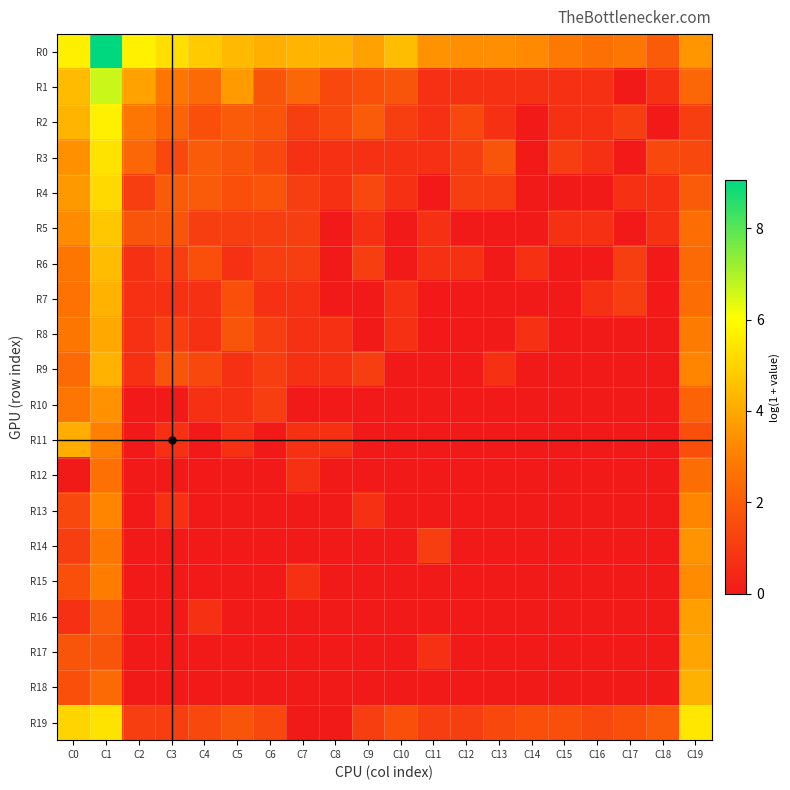

Reading left to right, what are all the values shown in this chart?

R0: C0=5.7	C1=9.0	C2=5.7	C3=5.3	C4=4.8	C5=4.4	C6=4.2	C7=4.3	C8=4.2	C9=3.8	C10=4.5	C11=3.5	C12=3.4	C13=3.4	C14=3.3	C15=2.8	C16=2.6	C17=2.7	C18=1.9	C19=3.6
R1: C0=4.4	C1=6.7	C2=3.9	C3=2.8	C4=2.4	C5=3.7	C6=1.8	C7=2.3	C8=1.4	C9=1.6	C10=1.8	C11=0.7	C12=0.7	C13=0.7	C14=0.7	C15=0.7	C16=0.7	C17=0.0	C18=0.7	C19=2.3
R2: C0=4.3	C1=5.7	C2=2.8	C3=2.2	C4=1.6	C5=1.9	C6=1.8	C7=1.1	C8=1.4	C9=1.9	C10=1.1	C11=0.7	C12=1.4	C13=0.7	C14=0.0	C15=0.7	C16=0.7	C17=1.1	C18=0.0	C19=1.1
R3: C0=3.4	C1=5.4	C2=2.3	C3=1.4	C4=1.9	C5=1.8	C6=1.4	C7=0.7	C8=0.7	C9=0.7	C10=0.7	C11=0.7	C12=1.1	C13=1.8	C14=0.0	C15=1.1	C16=0.7	C17=0.0	C18=1.4	C19=1.4
R4: C0=3.6	C1=5.1	C2=1.1	C3=1.9	C4=1.9	C5=1.6	C6=1.8	C7=1.1	C8=0.7	C9=1.4	C10=0.7	C11=0.0	C12=1.1	C13=1.1	C14=0.0	C15=0.0	C16=0.0	C17=0.7	C18=0.7	C19=1.9
R5: C0=3.3	C1=4.7	C2=1.8	C3=1.8	C4=1.1	C5=1.1	C6=1.1	C7=1.1	C8=0.0	C9=0.7	C10=0.0	C11=0.7	C12=0.0	C13=0.0	C14=0.0	C15=0.7	C16=0.7	C17=0.0	C18=0.7	C19=2.5
R6: C0=2.8	C1=4.5	C2=0.7	C3=1.1	C4=1.6	C5=0.7	C6=1.1	C7=1.1	C8=0.0	C9=1.1	C10=0.0	C11=0.7	C12=0.7	C13=0.0	C14=0.7	C15=0.0	C16=0.0	C17=1.1	C18=0.0	C19=2.4
R7: C0=2.6	C1=4.2	C2=0.7	C3=0.7	C4=0.7	C5=1.6	C6=0.7	C7=0.7	C8=0.0	C9=0.0	C10=0.7	C11=0.0	C12=0.0	C13=0.0	C14=0.0	C15=0.0	C16=0.7	C17=1.1	C18=0.0	C19=2.5
R8: C0=2.8	C1=4.0	C2=0.7	C3=1.1	C4=0.7	C5=1.8	C6=1.1	C7=0.7	C8=0.7	C9=0.0	C10=0.7	C11=0.0	C12=0.0	C13=0.0	C14=0.7	C15=0.0	C16=0.0	C17=0.0	C18=0.0	C19=2.9
R9: C0=2.4	C1=4.2	C2=0.7	C3=1.8	C4=1.4	C5=0.7	C6=1.1	C7=0.7	C8=0.7	C9=1.1	C10=0.0	C11=0.0	C12=0.0	C13=0.7	C14=0.0	C15=0.0	C16=0.0	C17=0.0	C18=0.0	C19=3.1
R10: C0=2.7	C1=3.5	C2=0.0	C3=0.0	C4=0.7	C5=0.7	C6=1.1	C7=0.0	C8=0.0	C9=0.0	C10=0.0	C11=0.0	C12=0.0	C13=0.0	C14=0.0	C15=0.0	C16=0.0	C17=0.0	C18=0.0	C19=2.2
R11: C0=4.1	C1=3.0	C2=0.0	C3=0.7	C4=0.0	C5=0.7	C6=0.0	C7=0.7	C8=0.7	C9=0.0	C10=0.0	C11=0.0	C12=0.0	C13=0.0	C14=0.0	C15=0.0	C16=0.0	C17=0.0	C18=0.0	C19=1.6
R12: C0=0.0	C1=2.6	C2=0.0	C3=0.0	C4=0.0	C5=0.0	C6=0.0	C7=0.7	C8=0.0	C9=0.0	C10=0.0	C11=0.0	C12=0.0	C13=0.0	C14=0.0	C15=0.0	C16=0.0	C17=0.0	C18=0.0	C19=2.5
R13: C0=1.4	C1=3.2	C2=0.0	C3=0.7	C4=0.0	C5=0.0	C6=0.0	C7=0.0	C8=0.0	C9=0.7	C10=0.0	C11=0.0	C12=0.0	C13=0.0	C14=0.0	C15=0.0	C16=0.0	C17=0.0	C18=0.0	C19=3.2
R14: C0=1.1	C1=2.8	C2=0.0	C3=0.0	C4=0.0	C5=0.0	C6=0.0	C7=0.0	C8=0.0	C9=0.0	C10=0.0	C11=1.1	C12=0.0	C13=0.0	C14=0.0	C15=0.0	C16=0.0	C17=0.0	C18=0.0	C19=3.5
R15: C0=1.6	C1=2.9	C2=0.0	C3=0.0	C4=0.0	C5=0.0	C6=0.0	C7=0.7	C8=0.0	C9=0.0	C10=0.0	C11=0.0	C12=0.0	C13=0.0	C14=0.0	C15=0.0	C16=0.0	C17=0.0	C18=0.0	C19=3.3
R16: C0=0.7	C1=1.9	C2=0.0	C3=0.0	C4=0.7	C5=0.0	C6=0.0	C7=0.0	C8=0.0	C9=0.0	C10=0.0	C11=0.0	C12=0.0	C13=0.0	C14=0.0	C15=0.0	C16=0.0	C17=0.0	C18=0.0	C19=3.8
R17: C0=1.8	C1=1.8	C2=0.0	C3=0.0	C4=0.0	C5=0.0	C6=0.0	C7=0.0	C8=0.0	C9=0.0	C10=0.0	C11=0.7	C12=0.0	C13=0.0	C14=0.0	C15=0.0	C16=0.0	C17=0.0	C18=0.0	C19=3.9
R18: C0=1.6	C1=2.4	C2=0.0	C3=0.0	C4=0.0	C5=0.0	C6=0.0	C7=0.0	C8=0.0	C9=0.0	C10=0.0	C11=0.0	C12=0.0	C13=0.0	C14=0.0	C15=0.0	C16=0.0	C17=0.0	C18=0.0	C19=4.2
R19: C0=5.0	C1=5.4	C2=1.1	C3=1.1	C4=1.4	C5=1.8	C6=1.4	C7=0.0	C8=0.0	C9=1.1	C10=1.6	C11=1.1	C12=1.1	C13=1.4	C14=1.6	C15=1.6	C16=1.4	C17=1.6	C18=1.9	C19=5.5